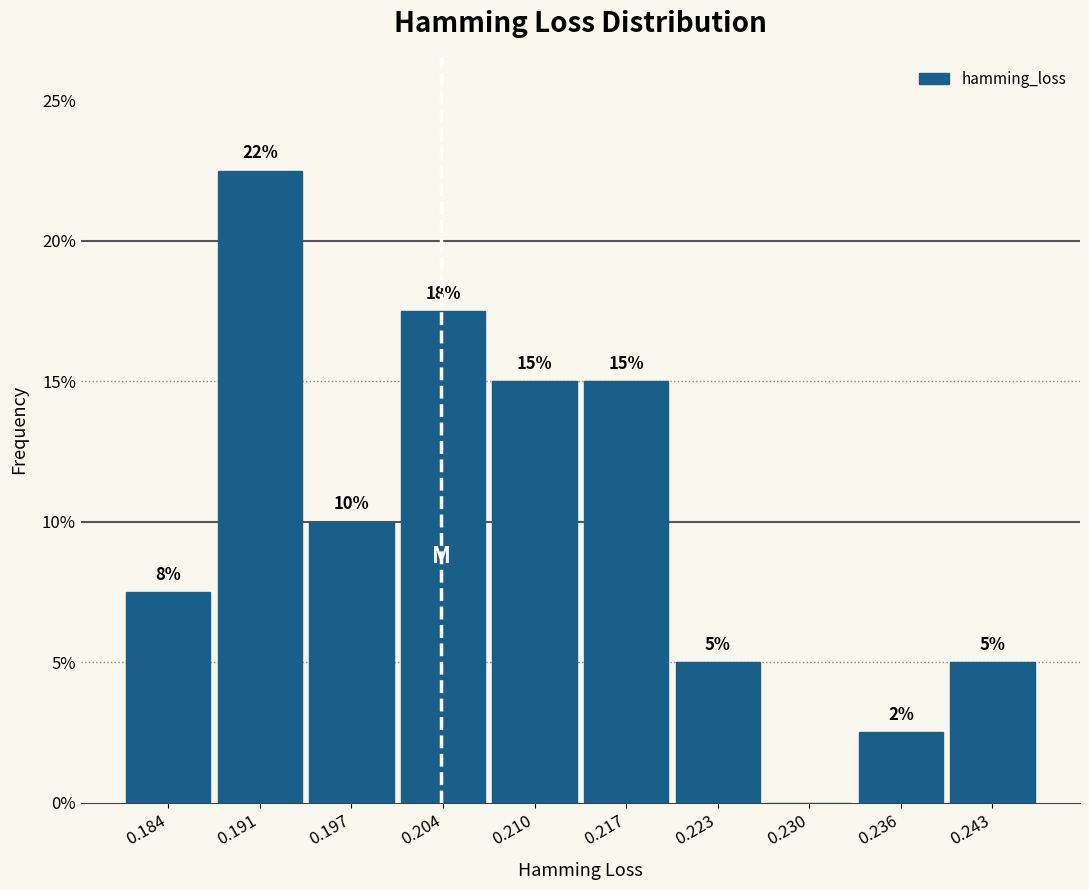

Which range on the x-axis has the tallest bar?

0.187 to 0.194